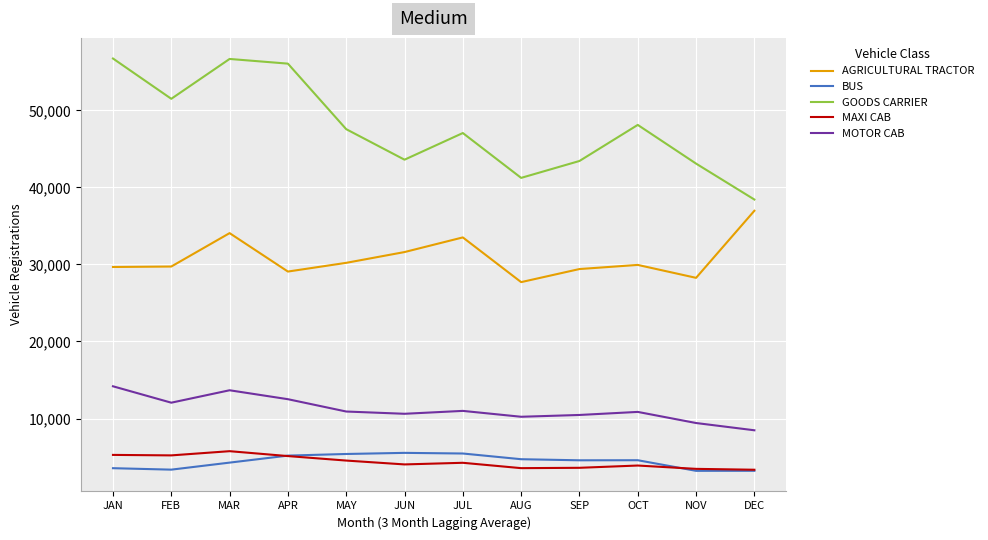

The GOODS CARRIER series shows 16264 at JAN. True or false?

False